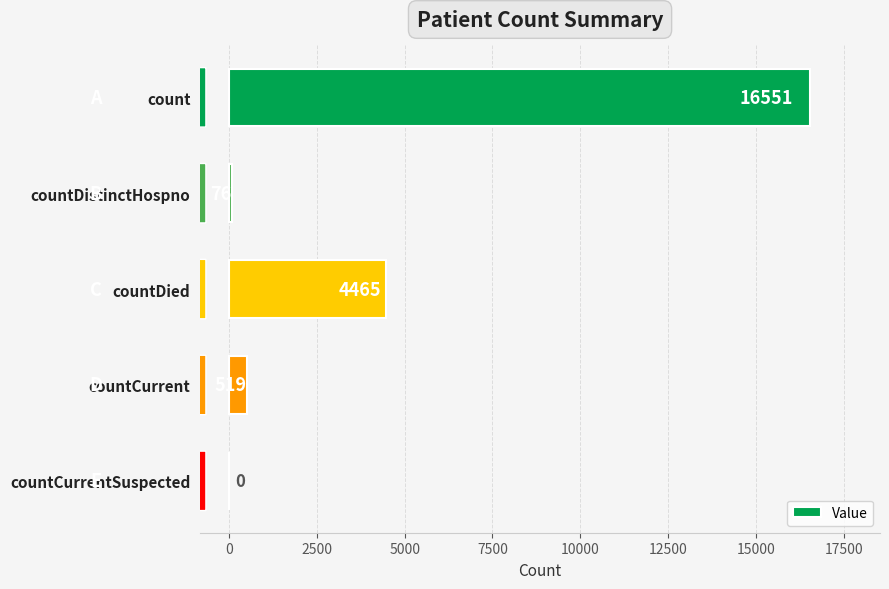

What is the change in value from countDied to countCurrent?

-3946